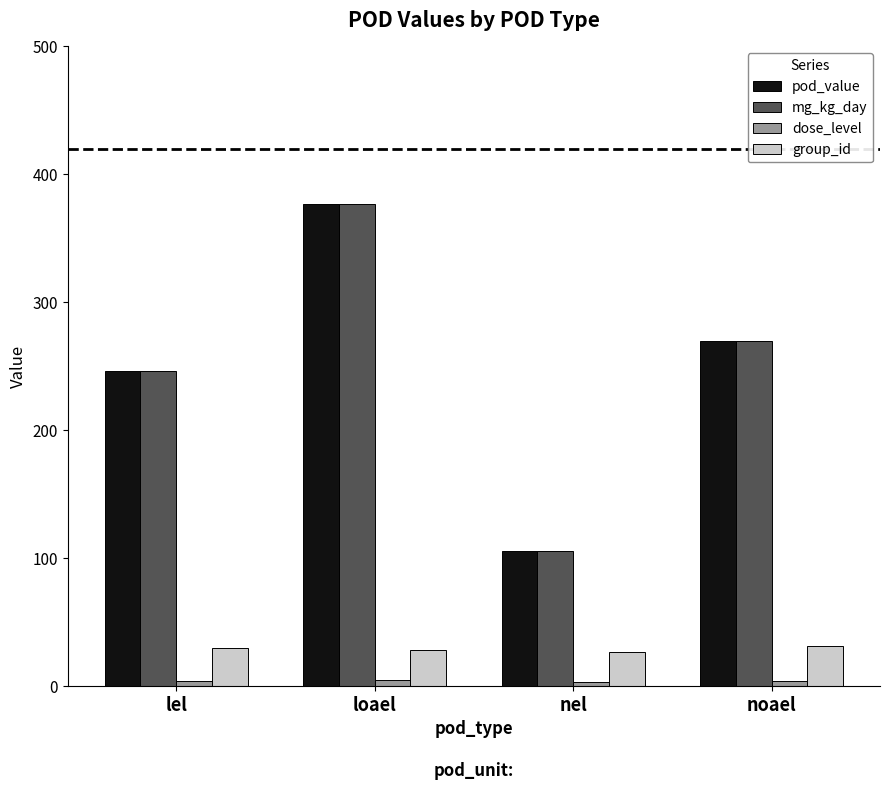

How many bars are there in total?

16